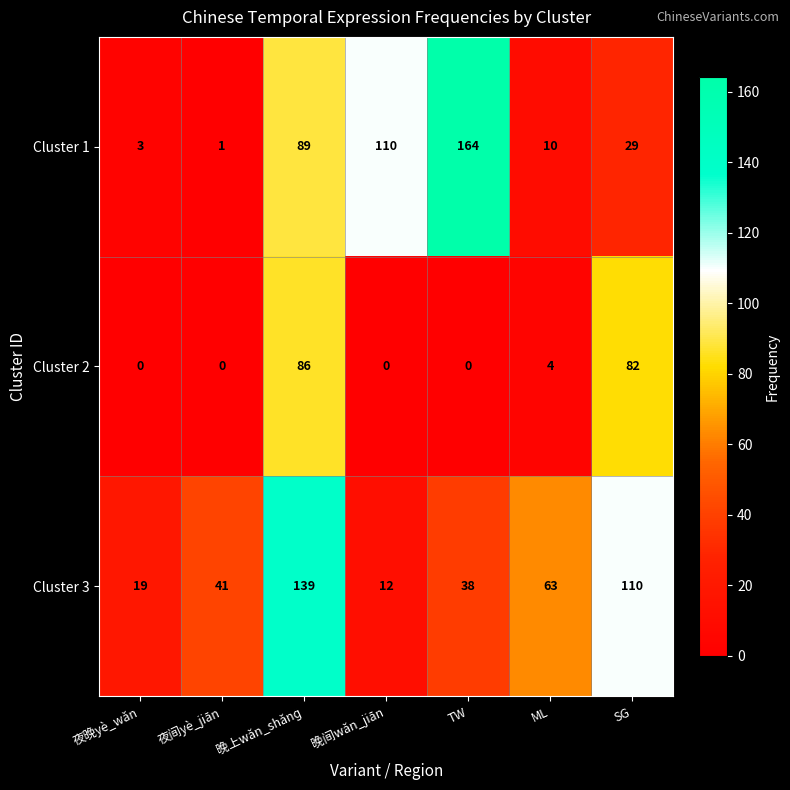

Rank the series at SG from highest to lowest value.

Cluster 3, Cluster 2, Cluster 1